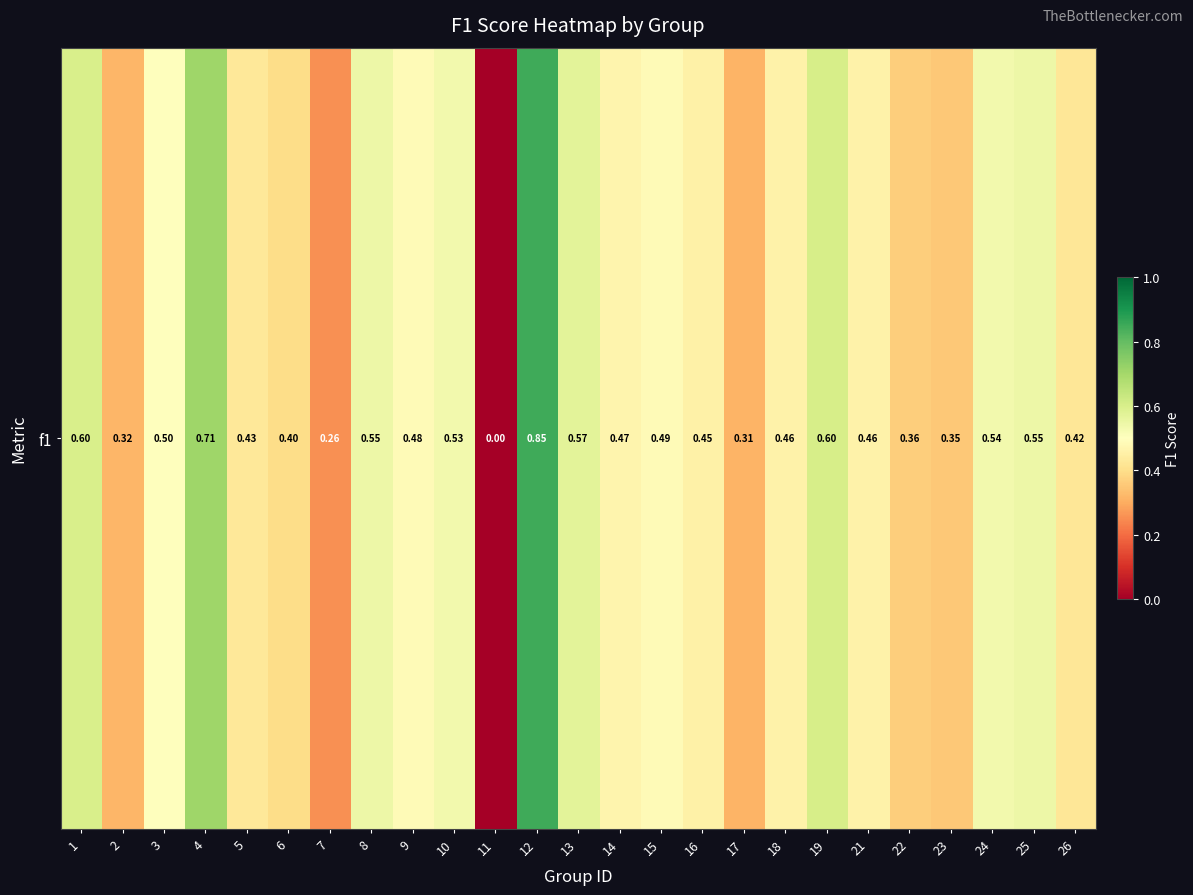

What is the difference between the maximum and minimum values?

0.9